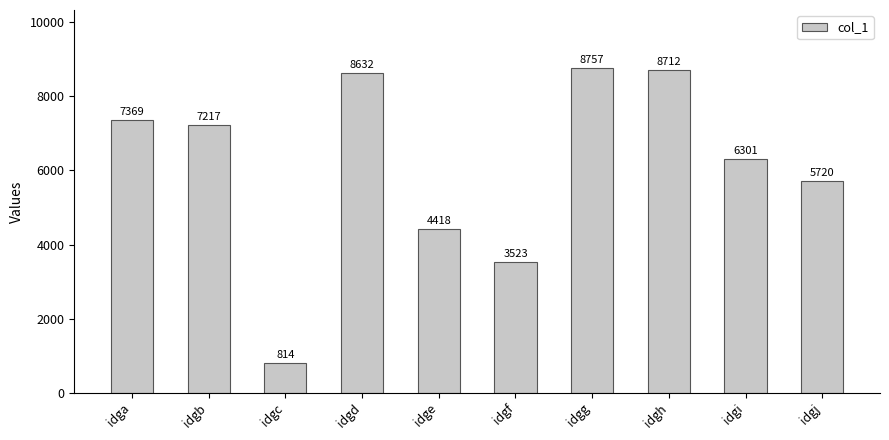

Count the number of categories in the chart.

10